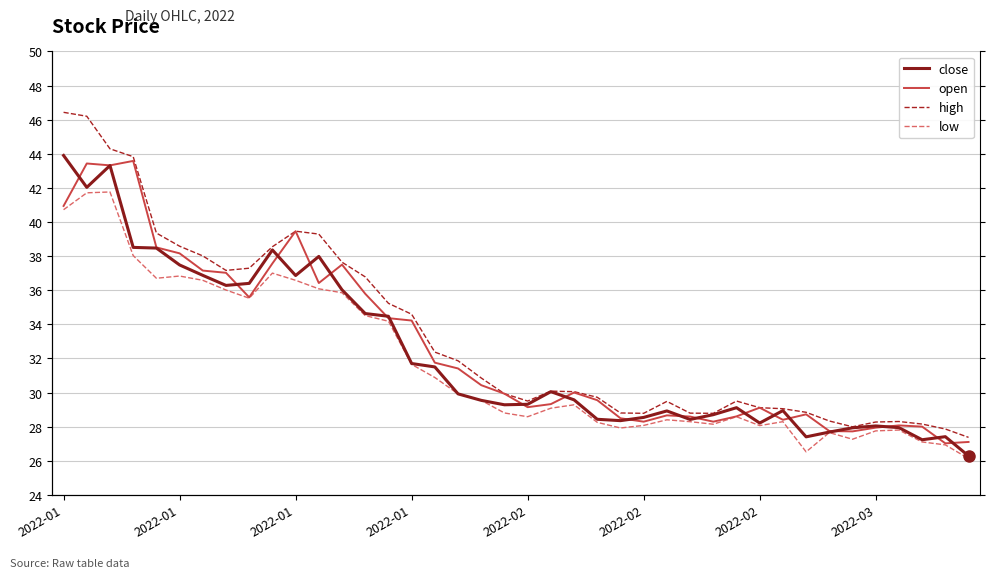

Reading right to left, extract all data points from this chart.

close: 26.3	27.4	27.2	27.9	28.0	27.9	27.7	27.4	28.9	28.2	29.1	28.7	28.4	28.9	28.5	28.4	28.4	29.6	30.1	29.3	29.3	29.5	29.9	31.5	31.7	34.5	34.6	36.0	38.0	36.9	38.4	36.4	36.3	36.9	37.5	38.5	38.5	43.3	42.0	43.9
open: 27.1	27.0	28.0	28.1	27.9	27.7	27.7	28.7	28.4	29.1	28.6	28.3	28.6	28.7	28.3	28.5	29.6	30.0	29.3	29.1	29.9	30.4	31.4	31.8	34.2	34.4	35.8	37.5	36.4	39.5	37.6	35.6	37.0	37.1	38.2	38.5	43.6	43.3	43.4	40.9
high: 27.4	27.9	28.1	28.3	28.3	28.0	28.3	28.8	29.1	29.1	29.5	28.8	28.8	29.5	28.8	28.8	29.7	30.1	30.1	29.5	29.9	30.9	31.9	32.4	34.6	35.2	36.8	37.6	39.3	39.5	38.5	37.3	37.2	38.0	38.6	39.4	43.8	44.3	46.2	46.4
low: 26.1	26.9	27.1	27.8	27.8	27.3	27.6	26.5	28.3	28.1	28.6	28.1	28.3	28.4	28.1	27.9	28.2	29.3	29.1	28.6	28.8	29.5	29.9	30.9	31.6	34.2	34.5	35.9	36.1	36.6	37.0	35.5	36.0	36.6	36.8	36.7	38.0	41.8	41.7	40.7